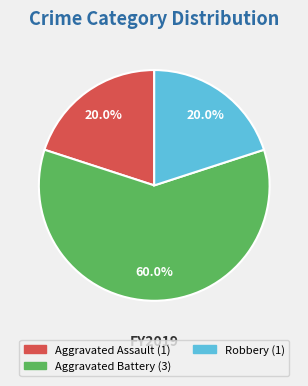

Is there a majority slice in this chart?

Yes